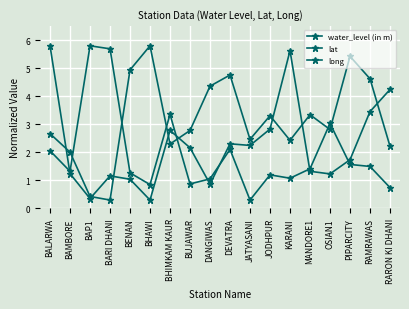

How many data points in water_level (in m) are less than 2?

9